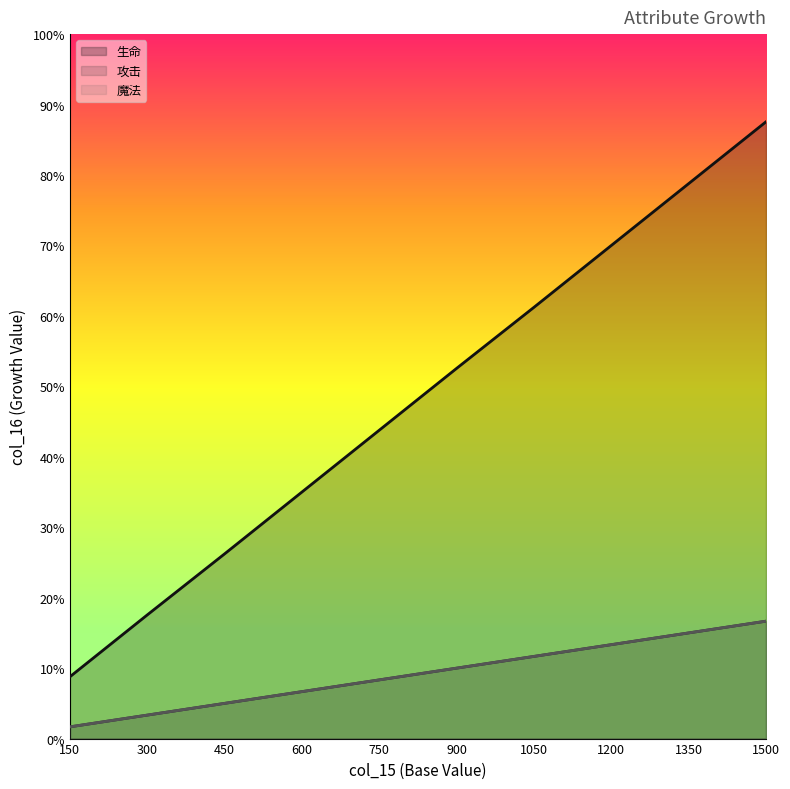

True or false: 攻击 and 魔法 intersect in this chart.

False